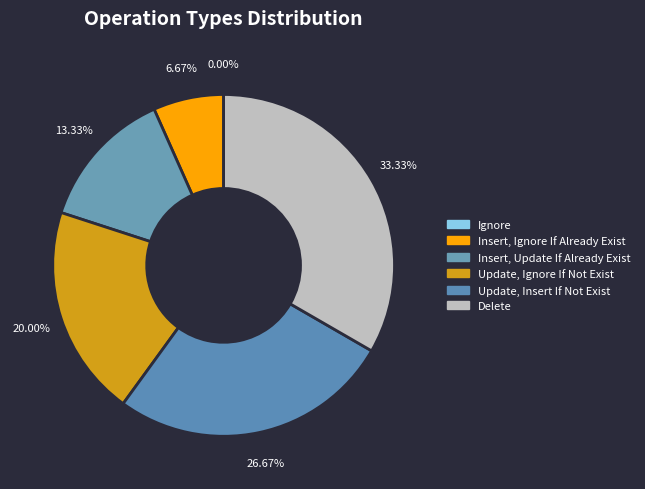

Between Update, Insert If Not Exist and Ignore, which is larger?

Update, Insert If Not Exist